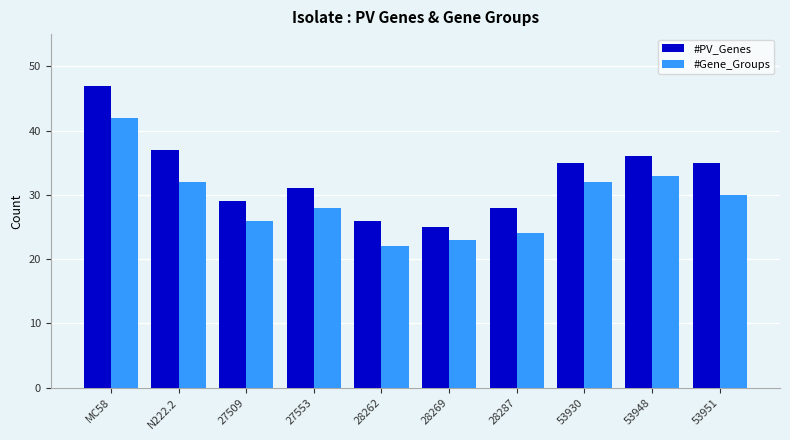

What is the value of the #Gene_Groups bar at the 2nd from the left?

32